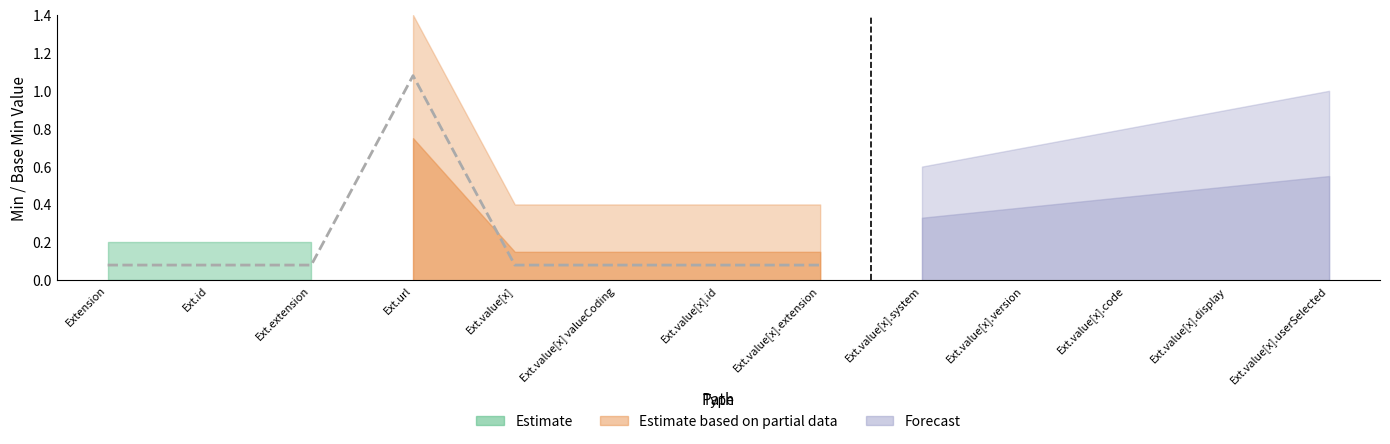

Does the chart display data point markers on the line(s)?

No